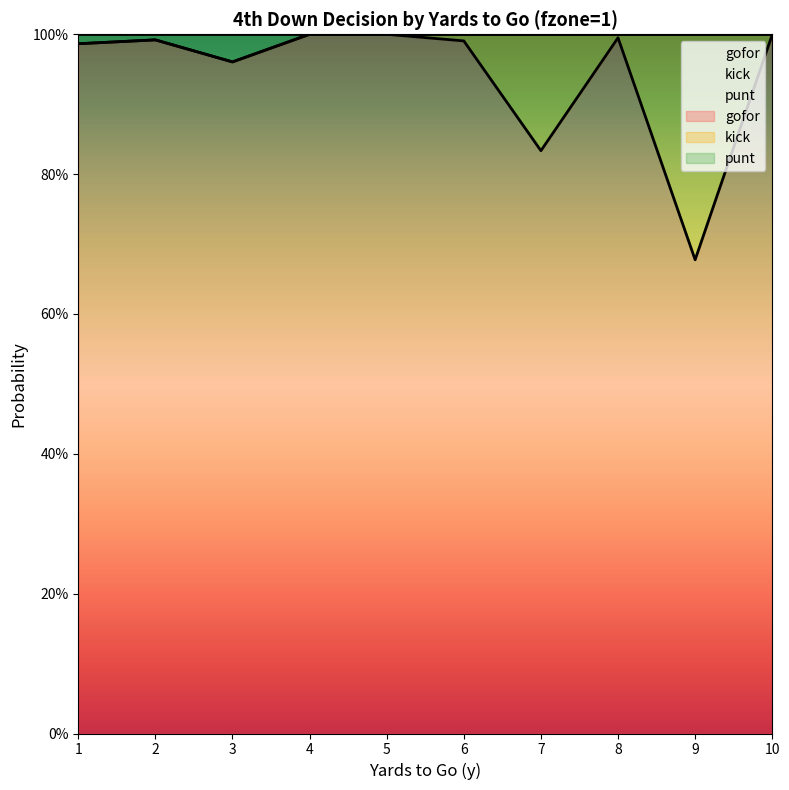

Reading left to right, transcribe all the data shown in this chart.

gofor: 1.0	1.0	1.0	1.0	1.0	1.0	0.8	1.0	0.7	1.0
punt: 1.0	1.0	1.0	1.0	1.0	1.0	1.0	1.0	1.0	1.0